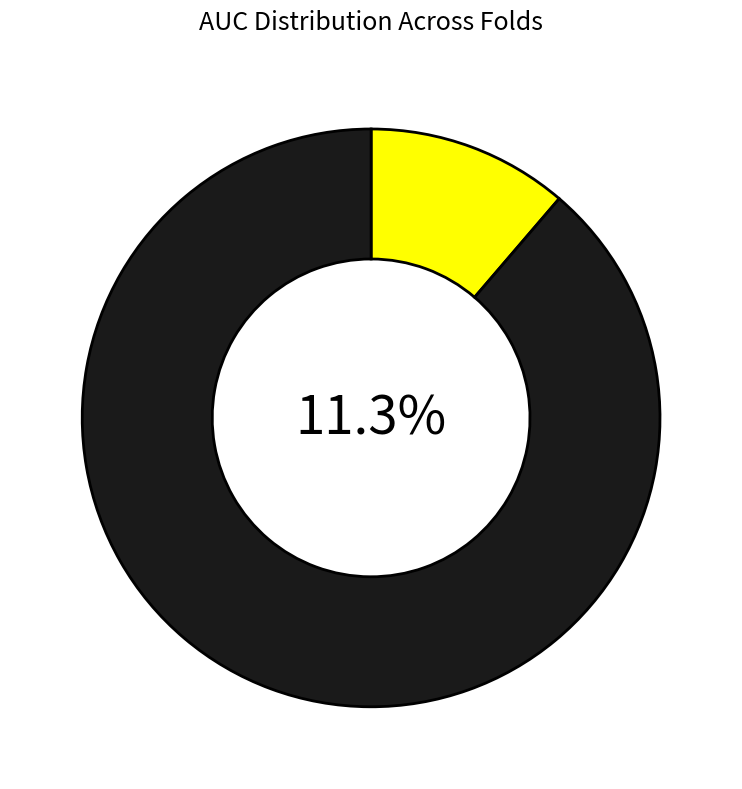

Is the sum of 1 and 10 greater than half?

No